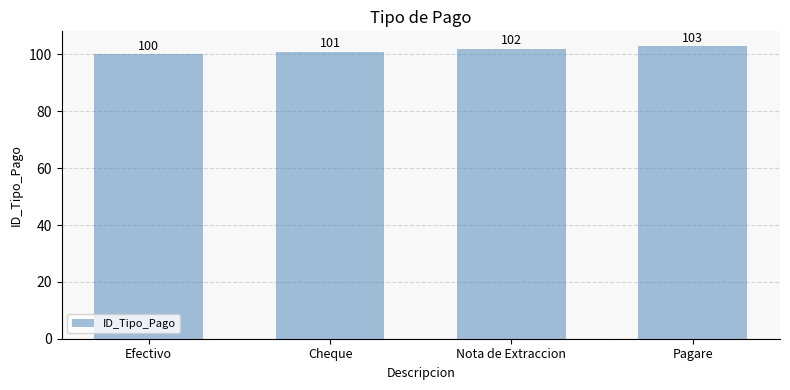

What is the label of the 4th bar from the right?

Efectivo